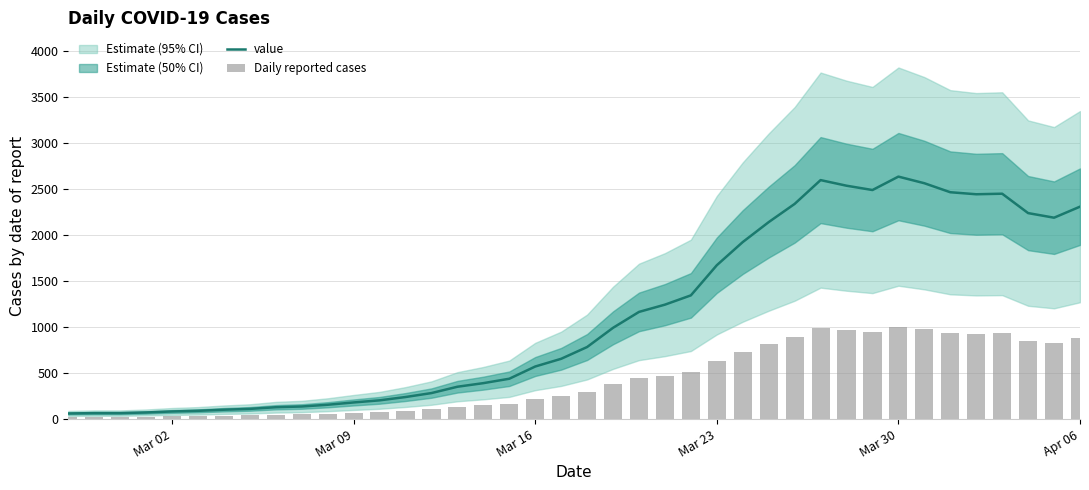

What is the maximum value for value?

2638